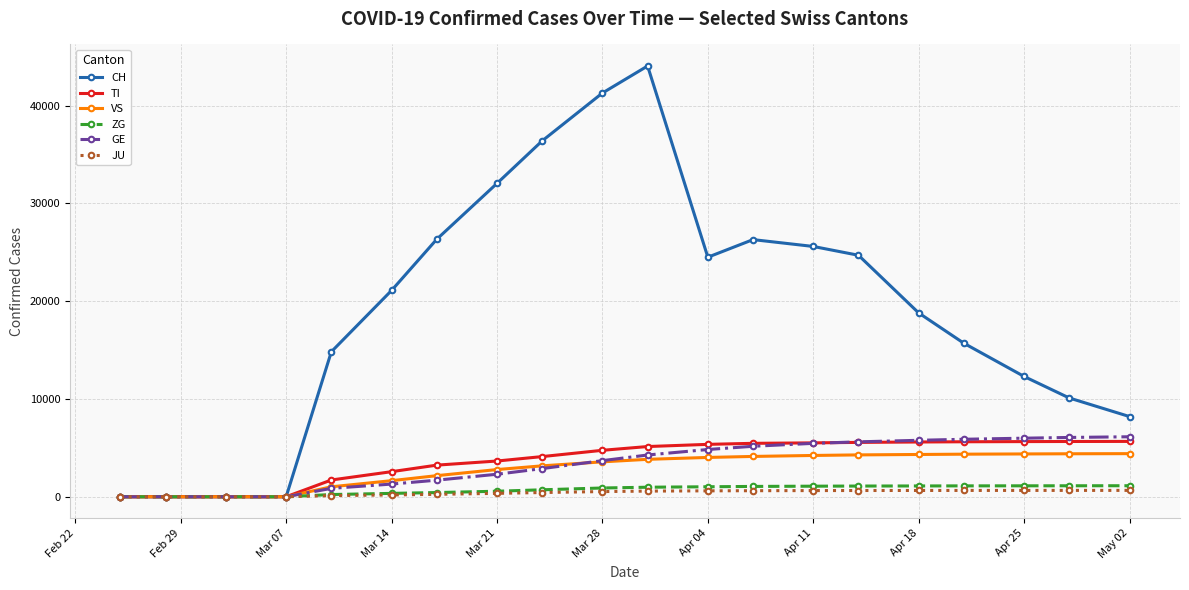

Which series has the largest range (max minus min)?

CH